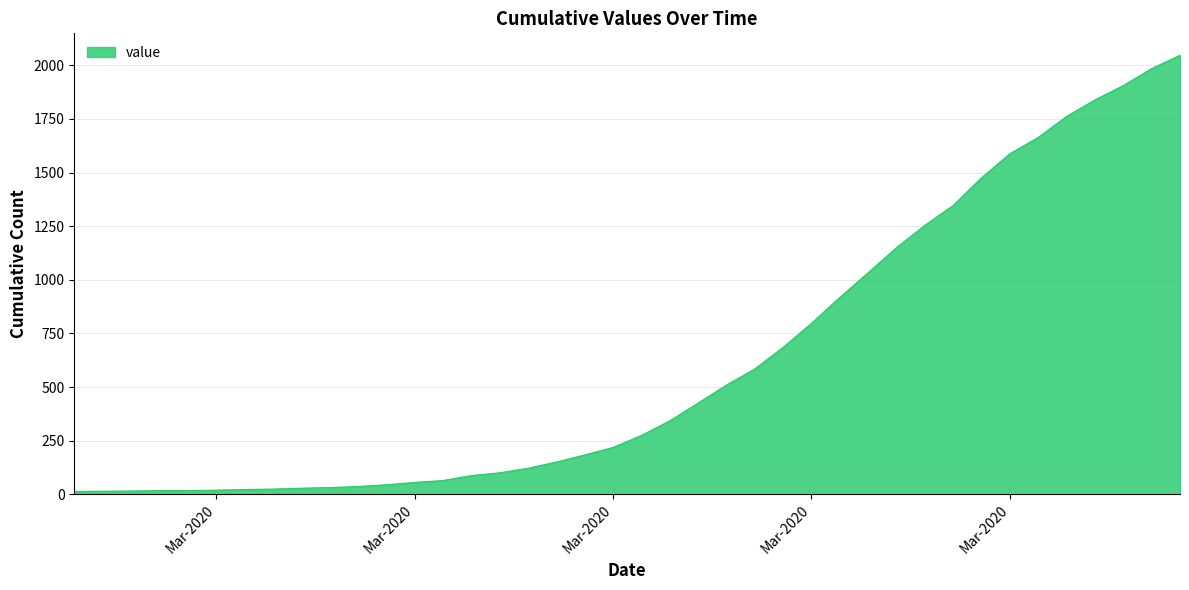

What is the average value?

621